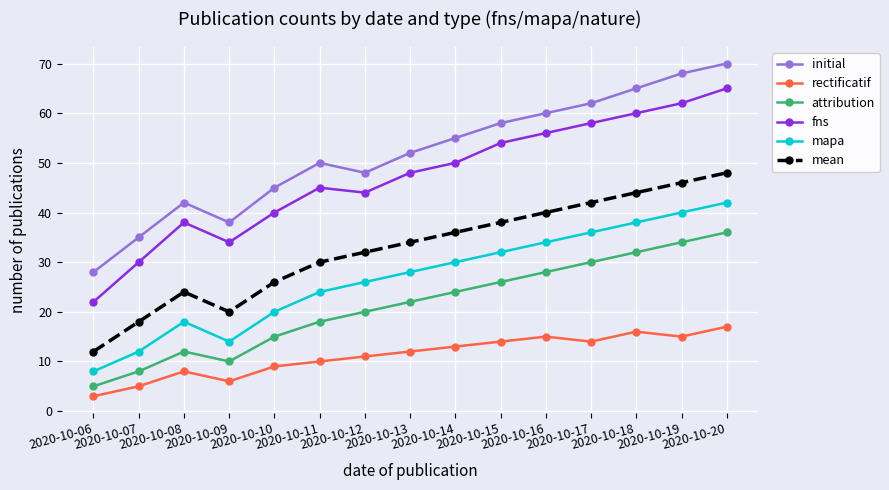

What is the spread (max minus min) of values at 2020-10-19?

53